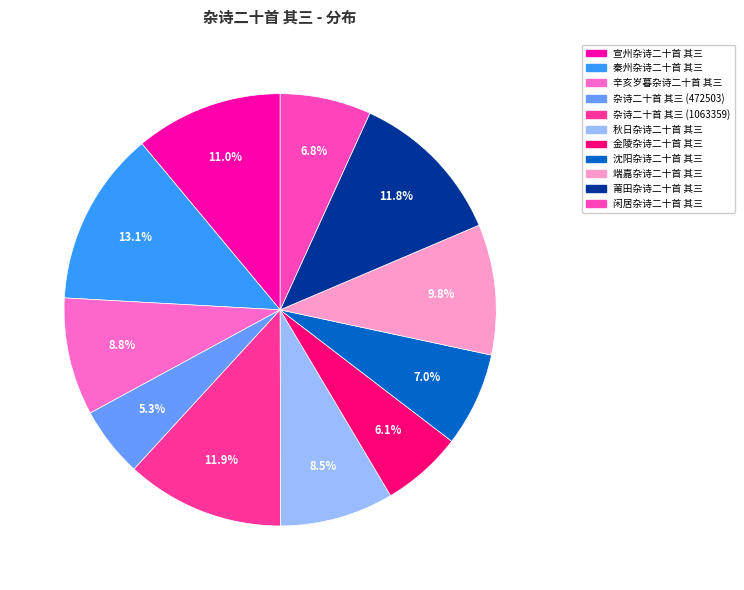

How many slices are in this pie chart?

11